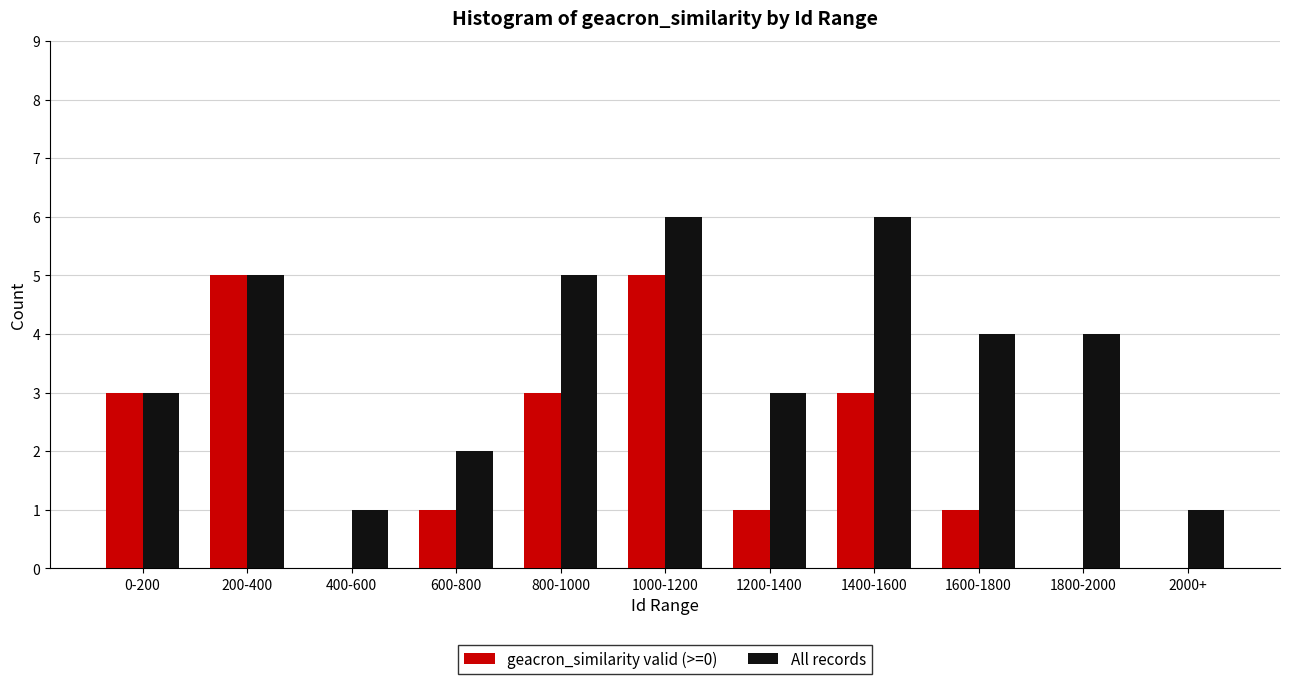

Reading left to right, what are all the values shown in this chart?

geacron_similarity valid (>=0): 3	5	0	1	3	5	1	3	1	0	0
All records: 3	5	1	2	5	6	3	6	4	4	1